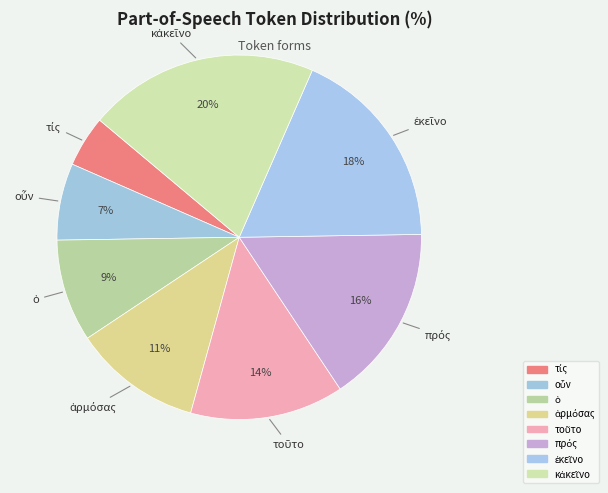

Is it true that τοῦτο is 14% of the pie?

True